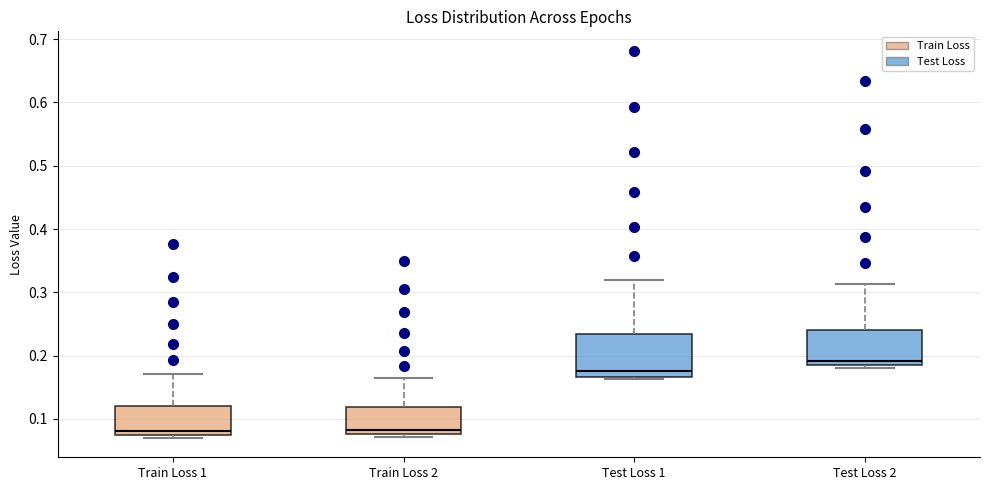

Which box is the tallest, from its lower edge to its upper edge?

Test Loss 1